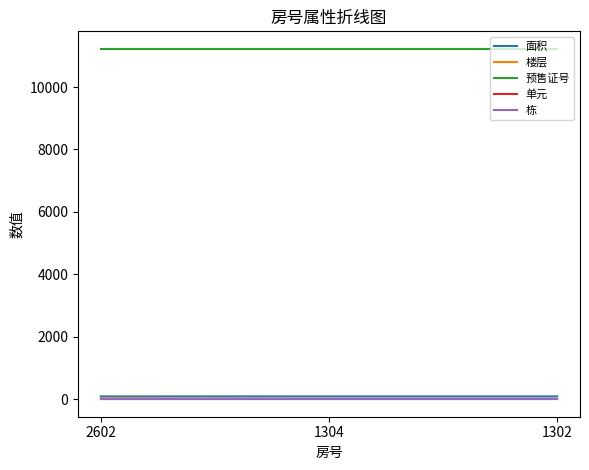

Which category has the highest value across all series?

2602